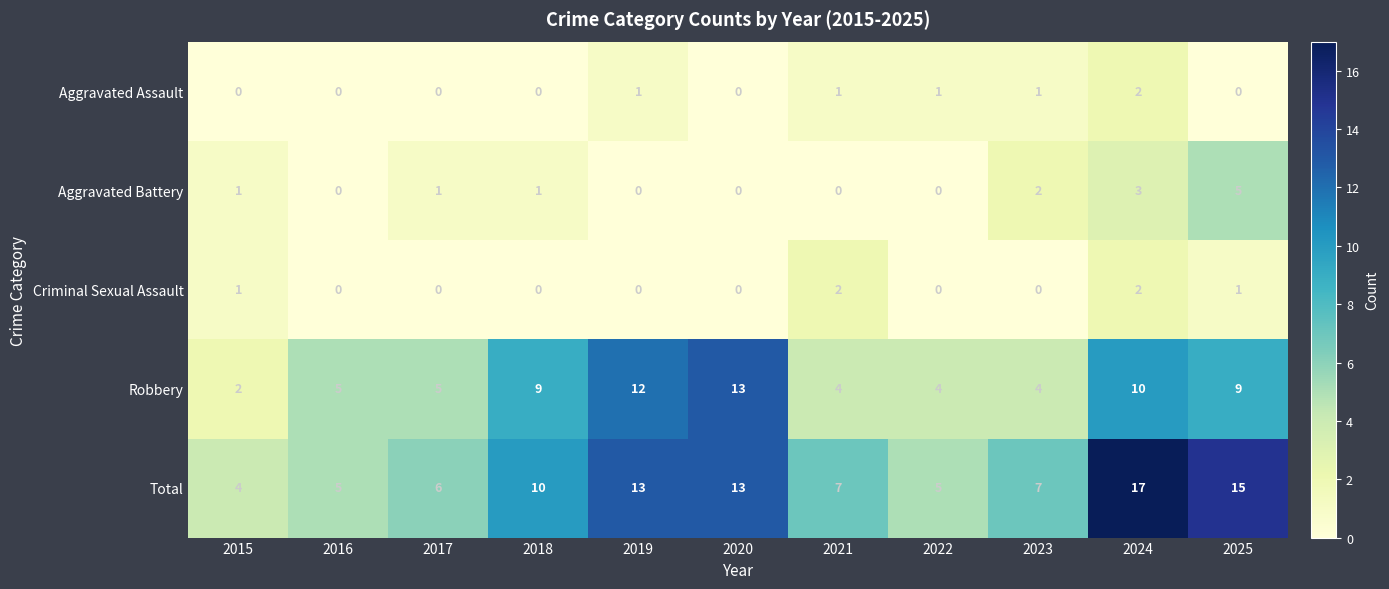

Which category has the highest value across all series?

2024